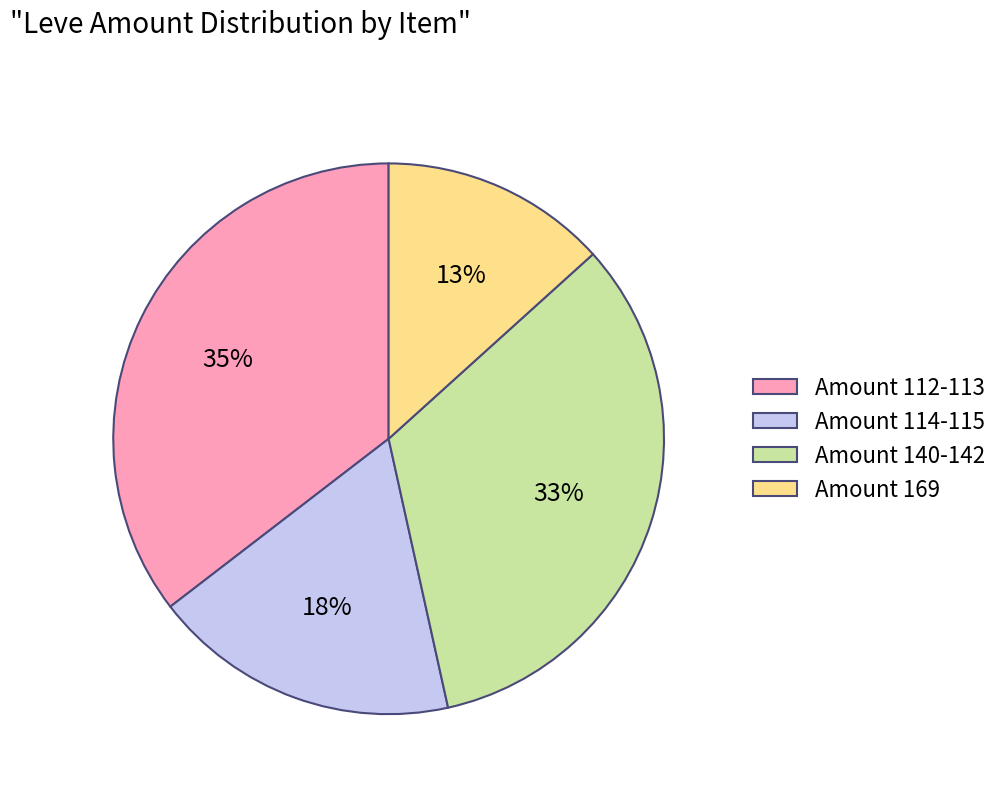

What percentage is the Amount 169 slice, to the nearest percent?

13%